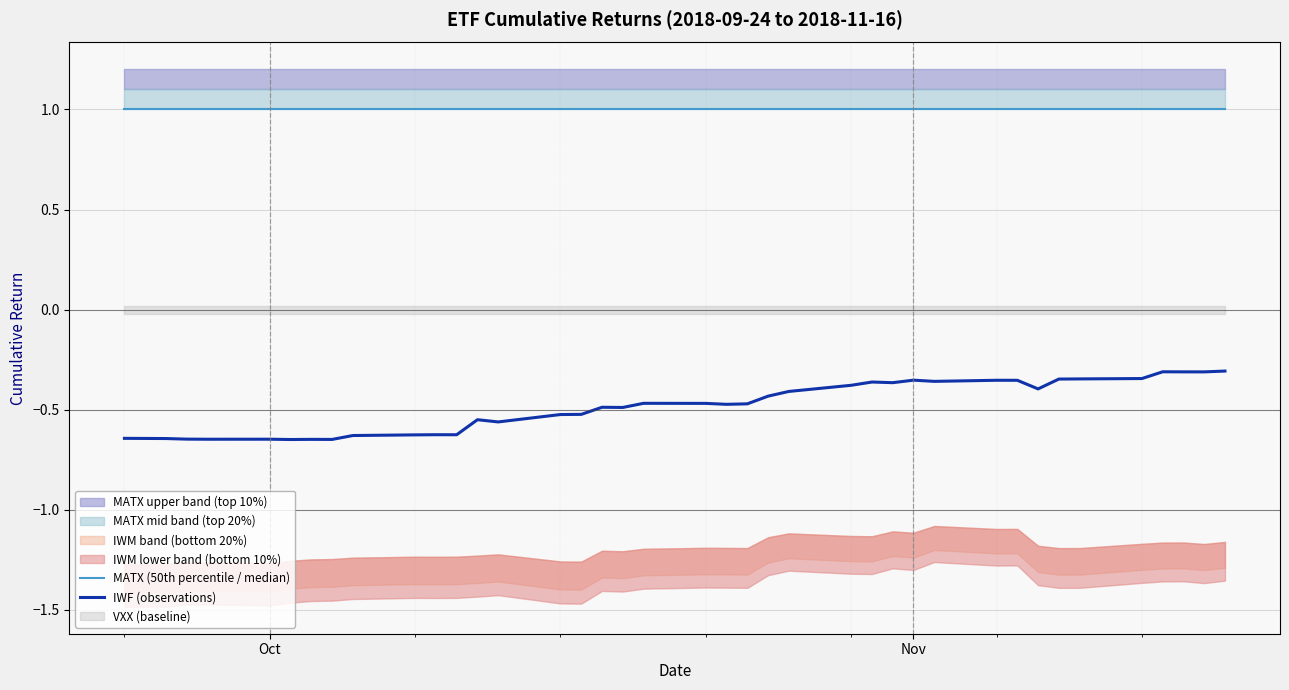

Reading left to right, list all the values displayed in this chart.

MATX (50th percentile / median): 1.0	1.0	1.0	1.0	1.0	1.0	1.0	1.0	1.0	1.0	1.0	1.0	1.0	1.0	1.0	1.0	1.0	1.0	1.0	1.0	1.0	1.0	1.0	1.0	1.0	1.0	1.0	1.0	1.0	1.0	1.0	1.0	1.0	1.0	1.0	1.0	1.0	1.0	1.0	1.0
IWF (observations): -0.6	-0.6	-0.6	-0.6	-0.6	-0.6	-0.6	-0.6	-0.6	-0.6	-0.6	-0.6	-0.6	-0.6	-0.6	-0.5	-0.5	-0.5	-0.5	-0.5	-0.5	-0.5	-0.5	-0.4	-0.4	-0.4	-0.4	-0.4	-0.4	-0.4	-0.4	-0.4	-0.4	-0.3	-0.3	-0.3	-0.3	-0.3	-0.3	-0.3